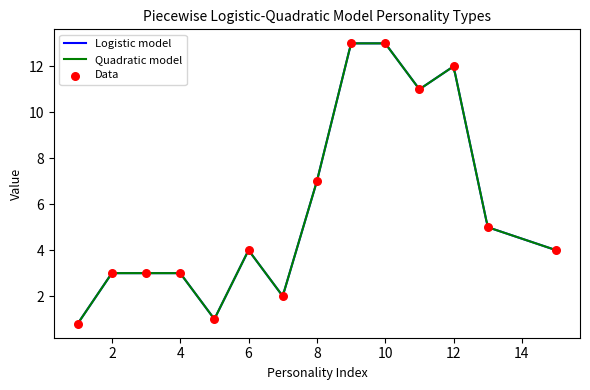

What is the change in value from 6 to 10?

+9.0